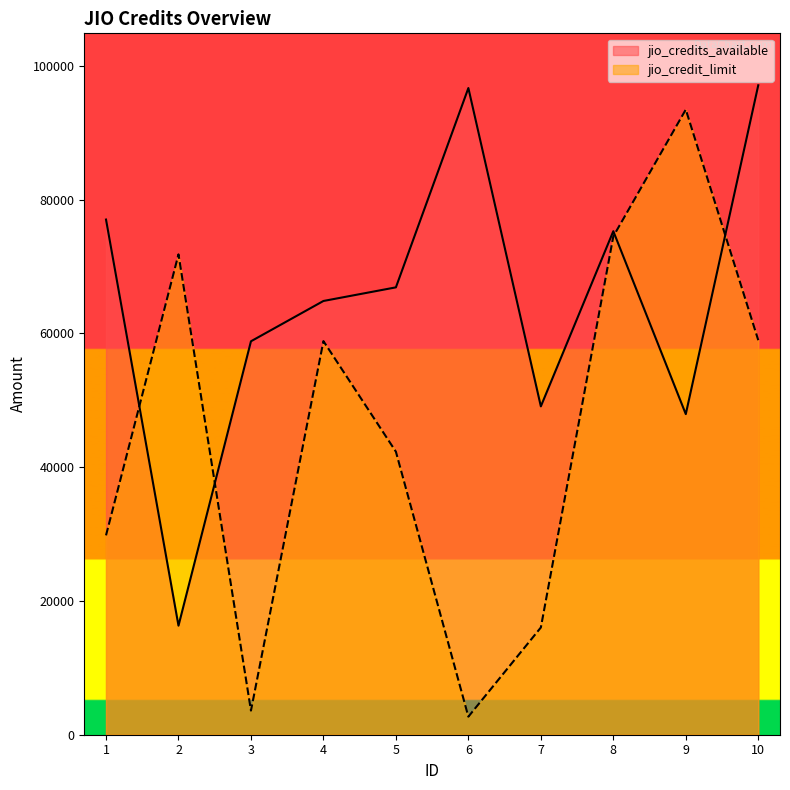

True or false: jio_credits_available has a value of 9560 at 2.

False